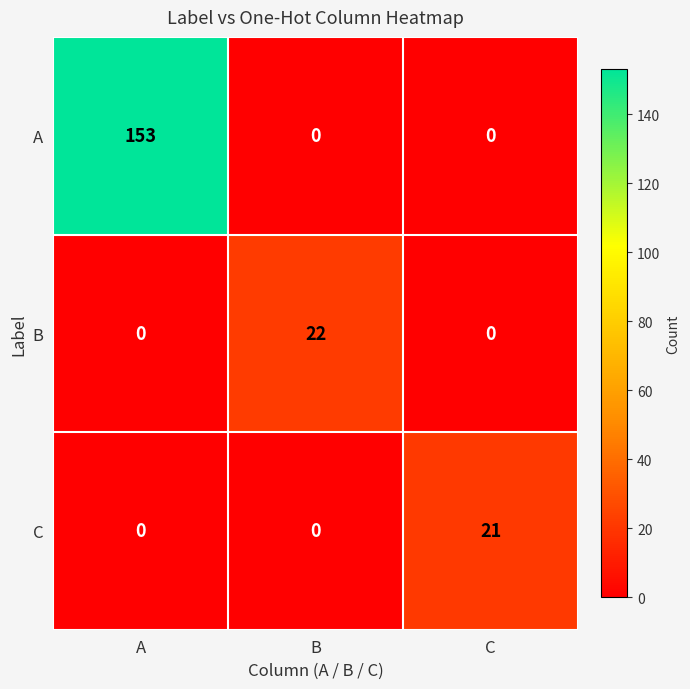

Rank the series by their maximum value, from highest to lowest.

A, B, C